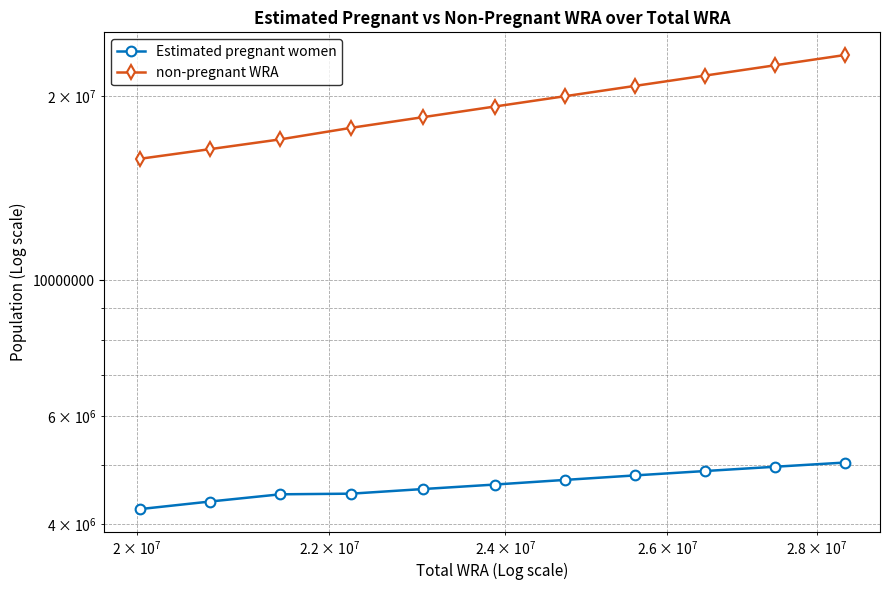

Reading right to left, what are all the values shown in this chart?

Estimated pregnant women: 5038472.9	4960071.5	4880695.1	4800484.5	4719495.2	4637824.6	4560160.7	4481738.6	4470888.6	4350513.9	4228514.3
non-pregnant WRA: 23350527.1	22471928.5	21618304.9	20790515.5	19995504.8	19235175.4	18479839.3	17757261.4	17001111.4	16384486.1	15801485.7